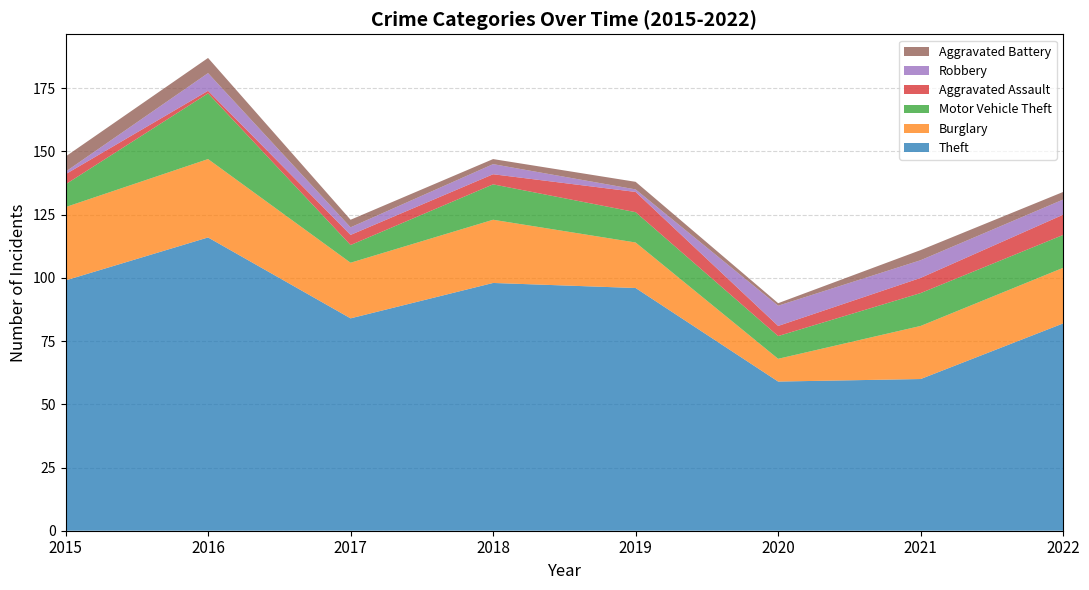

Reading right to left, transcribe all the data shown in this chart.

Theft: 2022=82	2021=60	2020=59	2019=96	2018=98	2017=84	2016=116	2015=99
Burglary: 2022=22	2021=21	2020=9	2019=18	2018=25	2017=22	2016=31	2015=29
Motor Vehicle Theft: 2022=13	2021=13	2020=9	2019=12	2018=14	2017=7	2016=26	2015=9
Aggravated Assault: 2022=8	2021=6	2020=4	2019=8	2018=4	2017=4	2016=1	2015=4
Robbery: 2022=6	2021=7	2020=8	2019=1	2018=4	2017=3	2016=7	2015=1
Aggravated Battery: 2022=3	2021=4	2020=1	2019=3	2018=2	2017=3	2016=6	2015=6